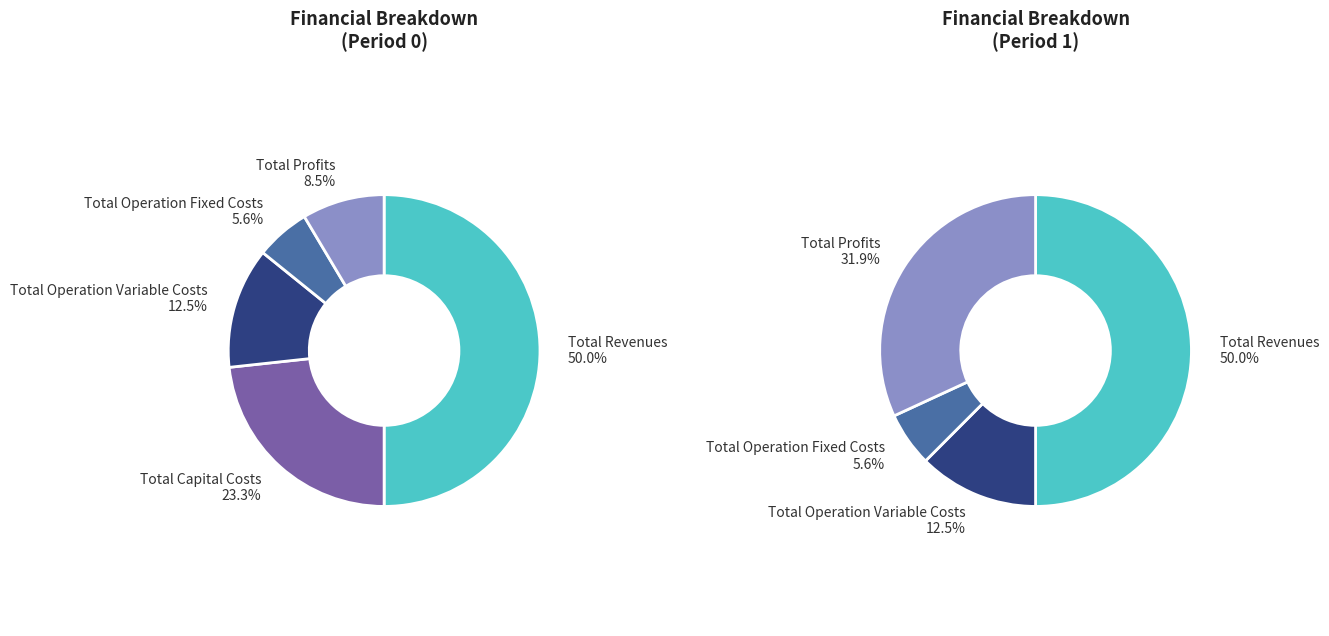

Which slice is the smallest?

Total Operation Fixed Costs